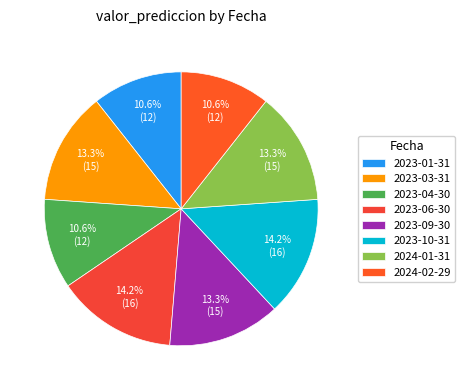

To the nearest percent, what is the combined percentage of 2023-04-30 and 2023-06-30?

25%